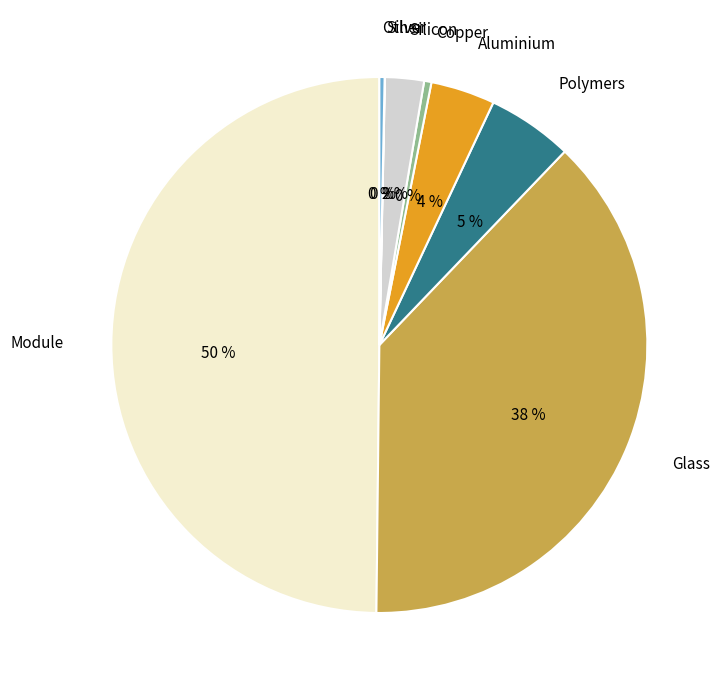

The Glass slice represents 38% of the pie. True or false?

True